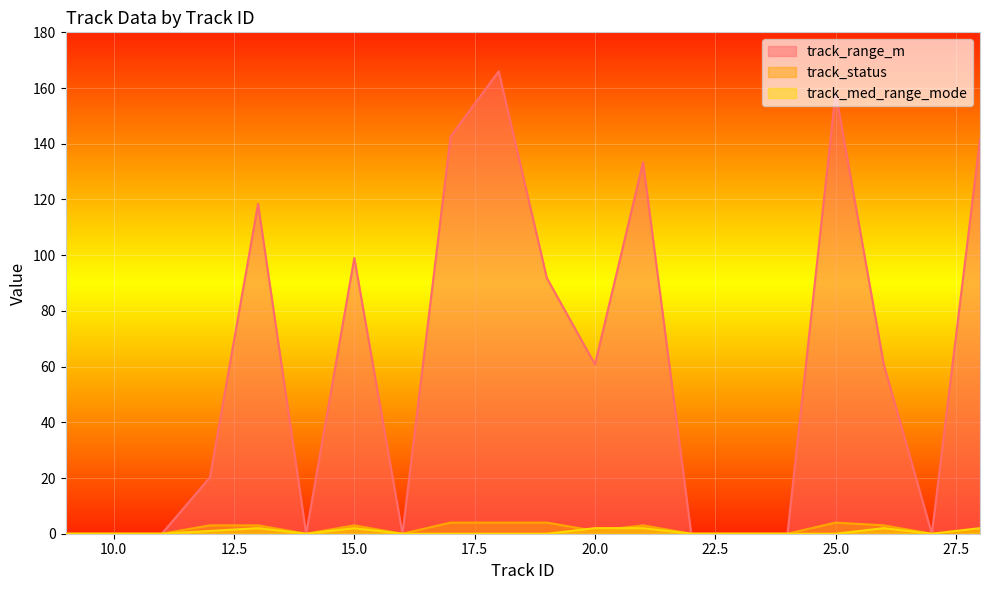

What is the difference between the track_status values at 23 and 19?

4.0